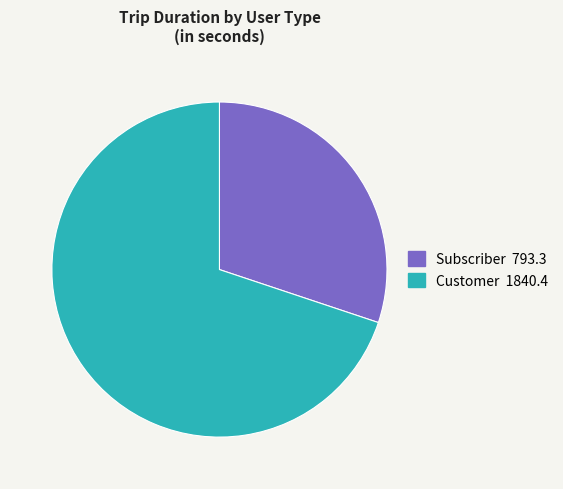

Do Customer and Subscriber together represent more than half of the pie?

Yes